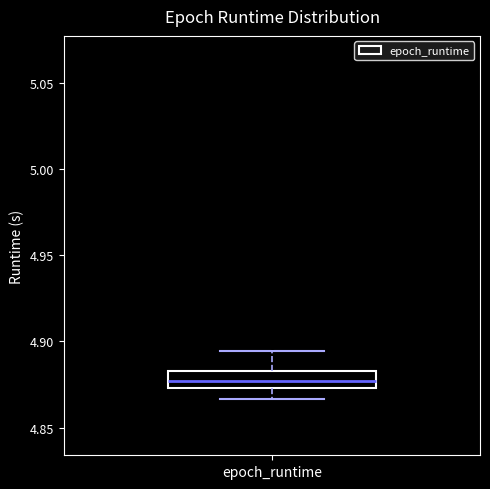

Where does the lower whisker of the box for epoch_runtime end on the y-axis? The values are not printed on the chart, so give them approximately, as read against the axis.

4.865